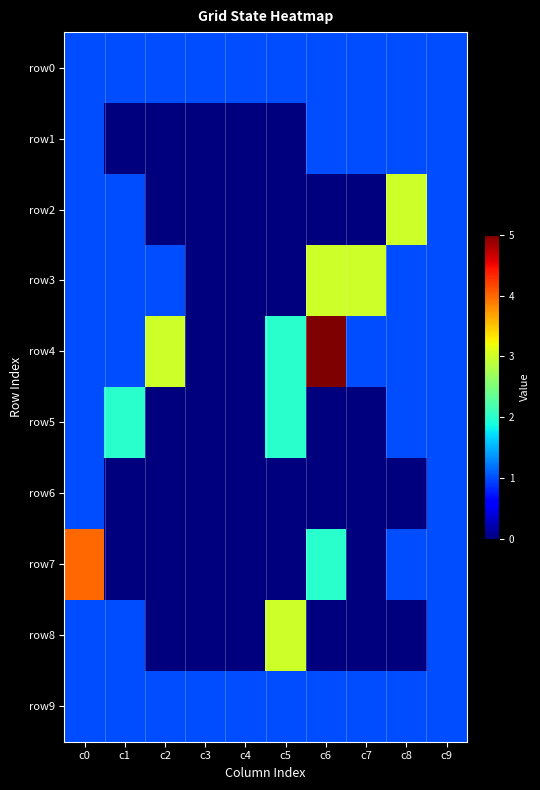

Which has a higher value, c2 or c9?

c2